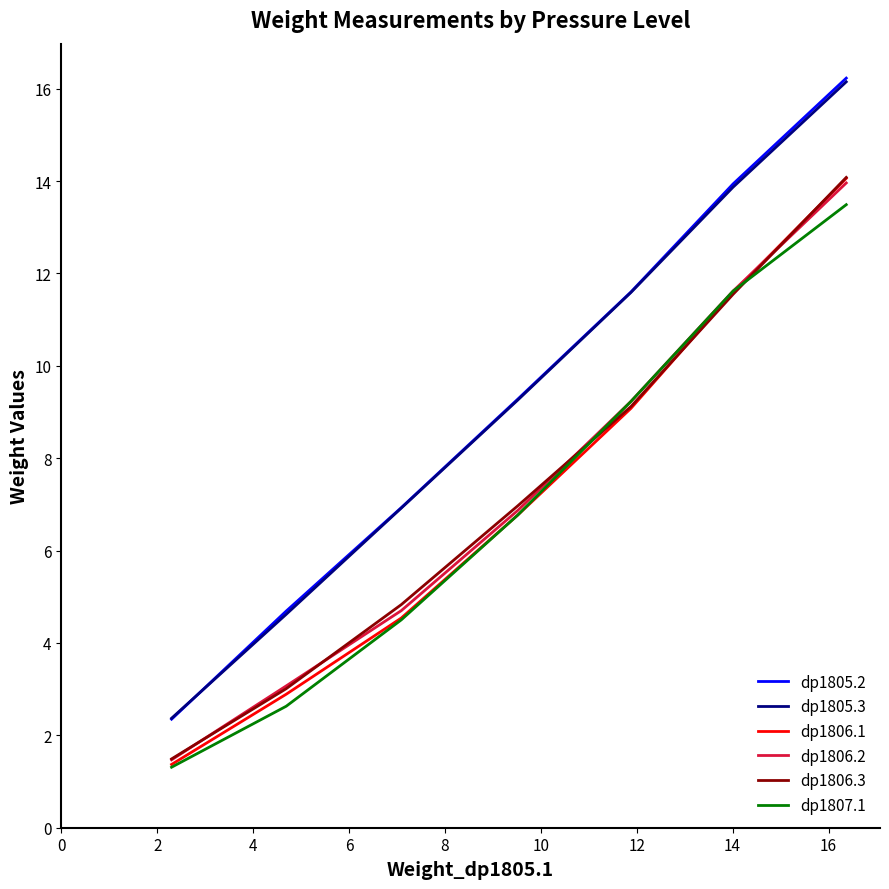

Which series has the largest range (max minus min)?

dp1805.2